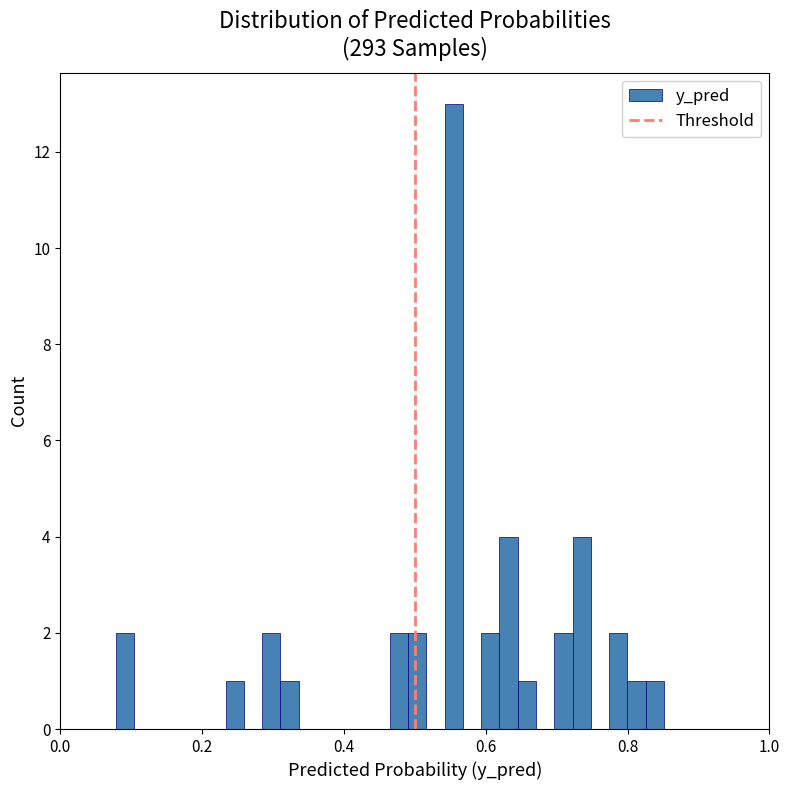

Around what value on the x-axis is the tallest bar? Give the approximate position of its centre, as read against the axis.

0.56